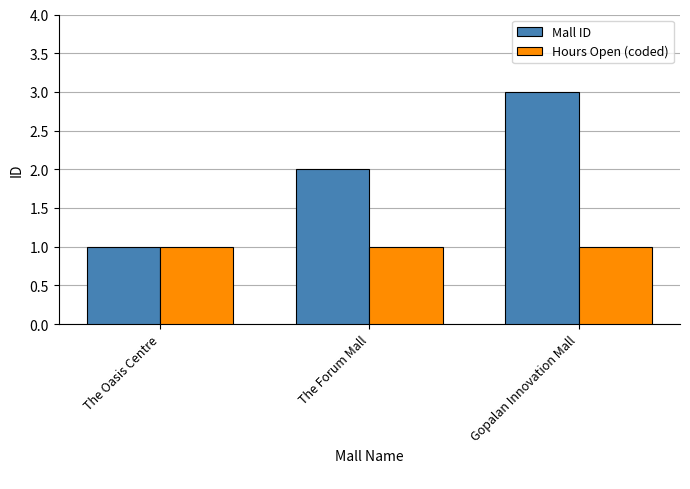

What is the sum of all Hours Open (coded) values?

3